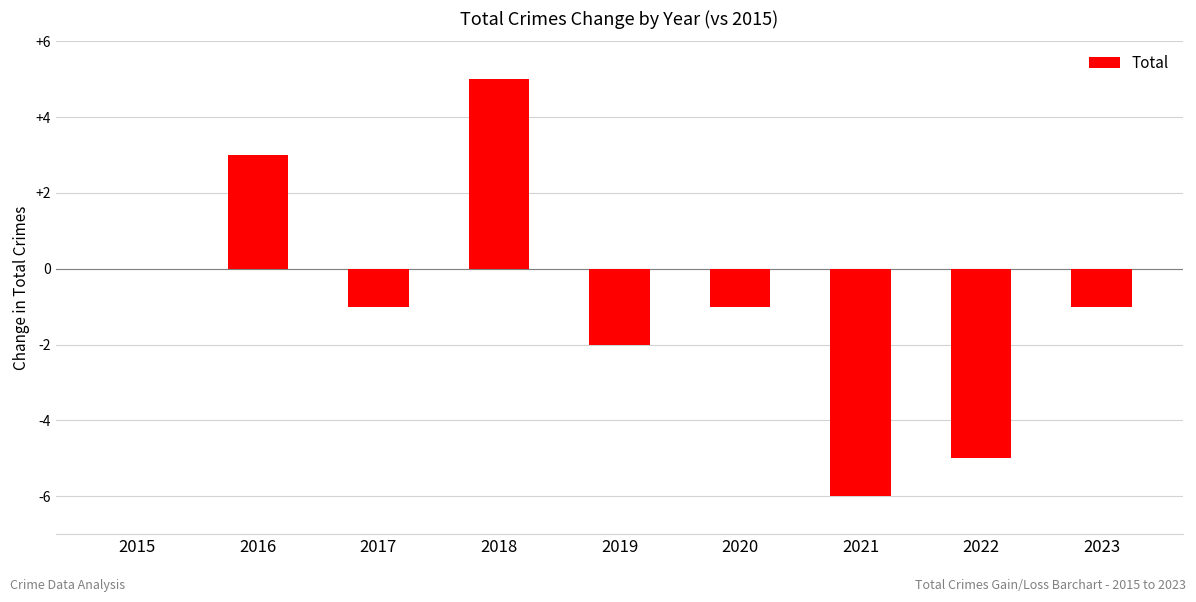

What is the sum of all values?

-8